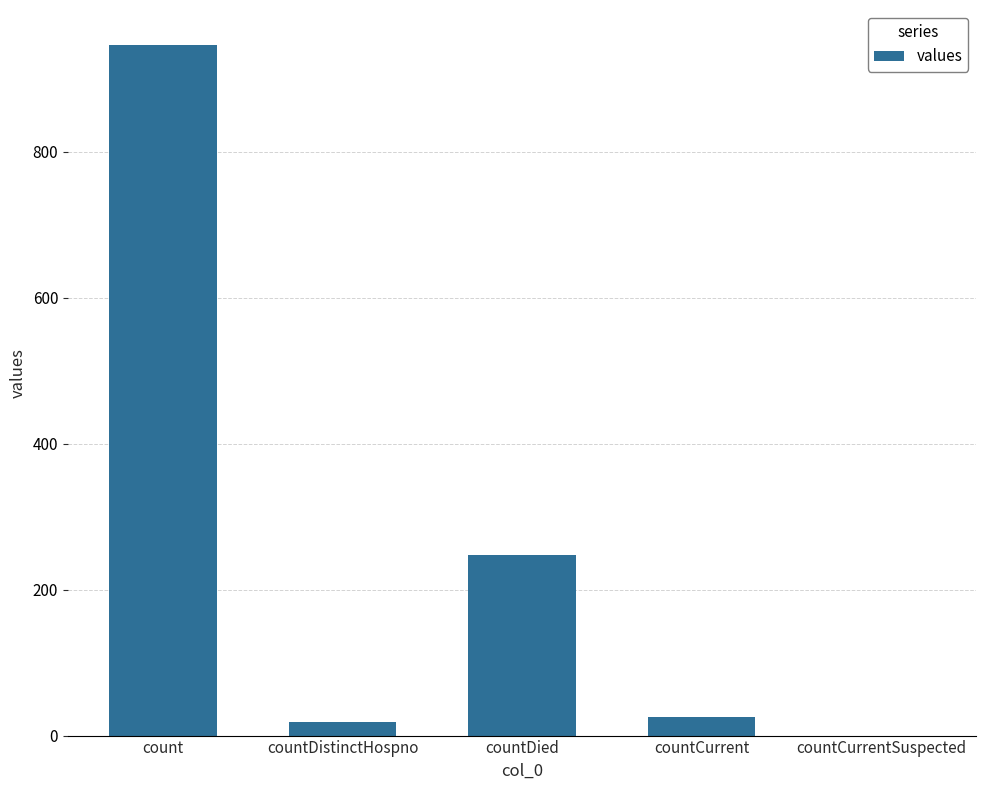

What is the change in value from countCurrent to countCurrentSuspected?

-25